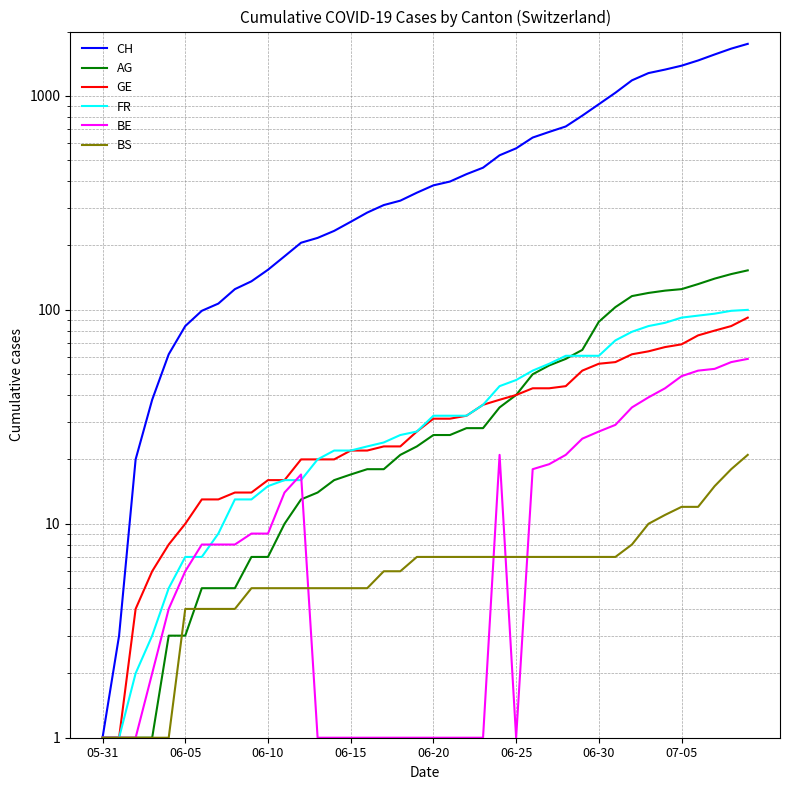

At which category is the sum across all series the highest?

39